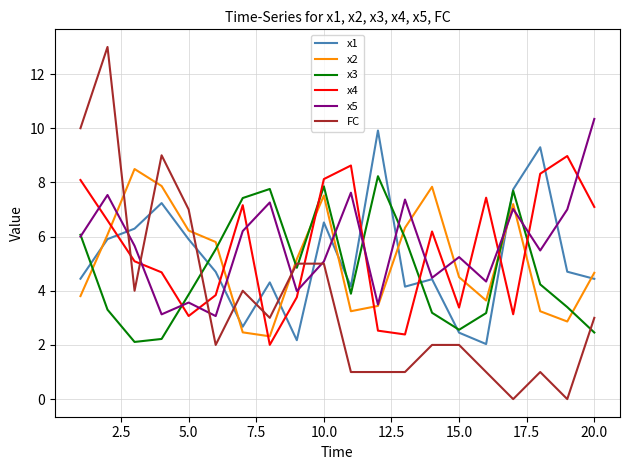

After their last crossing, which series has the higher values: x2 or x4?

x4